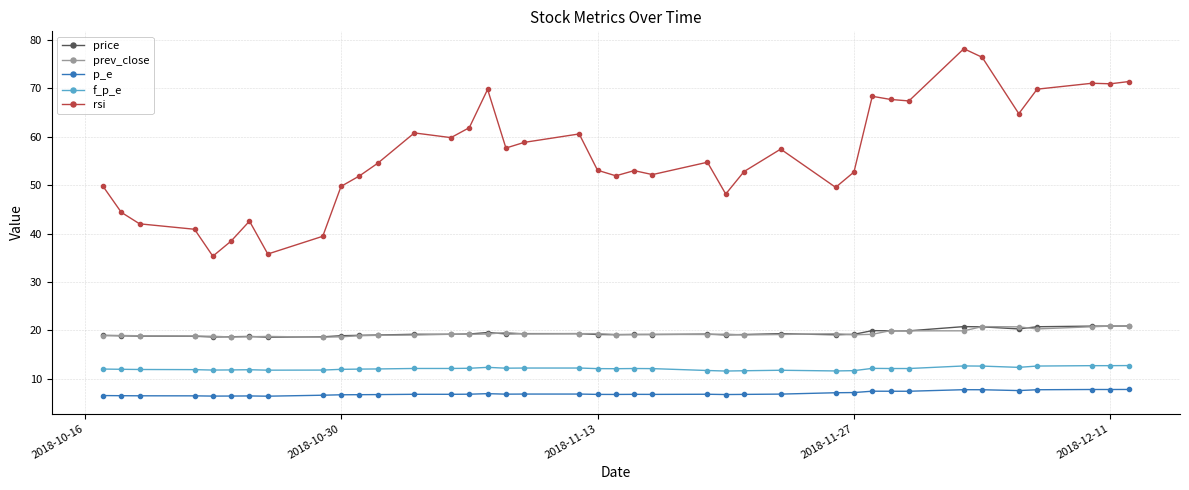

Which series has the largest total across all categories?

rsi